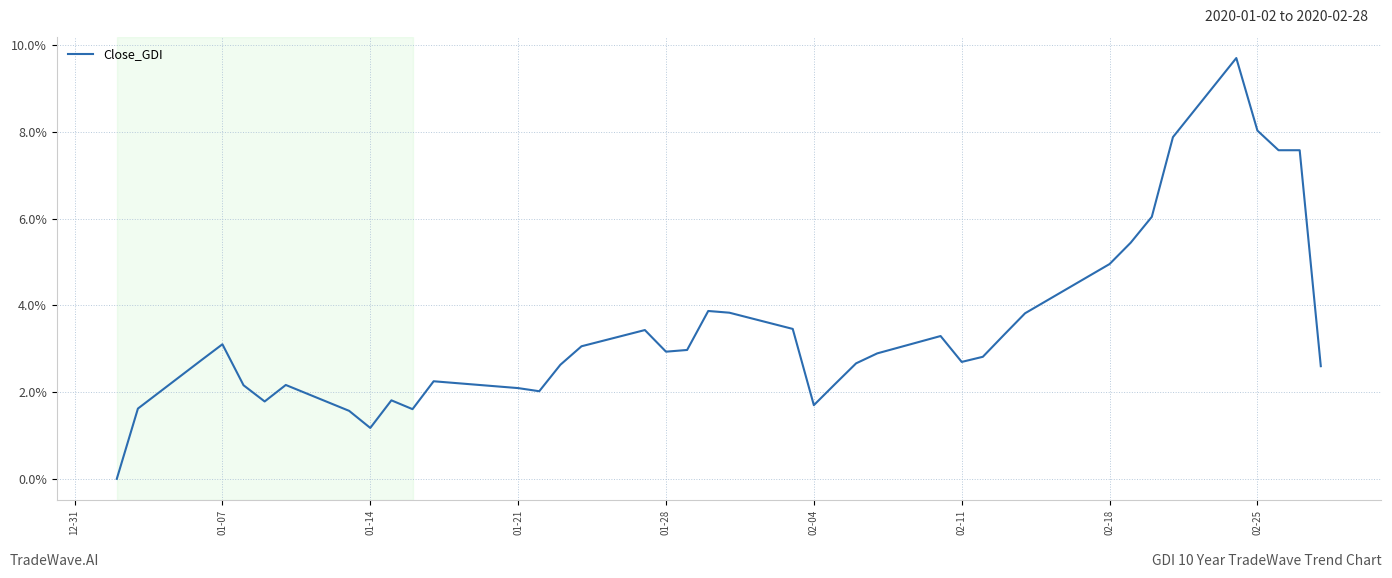

What is the greatest value displayed?

9.7